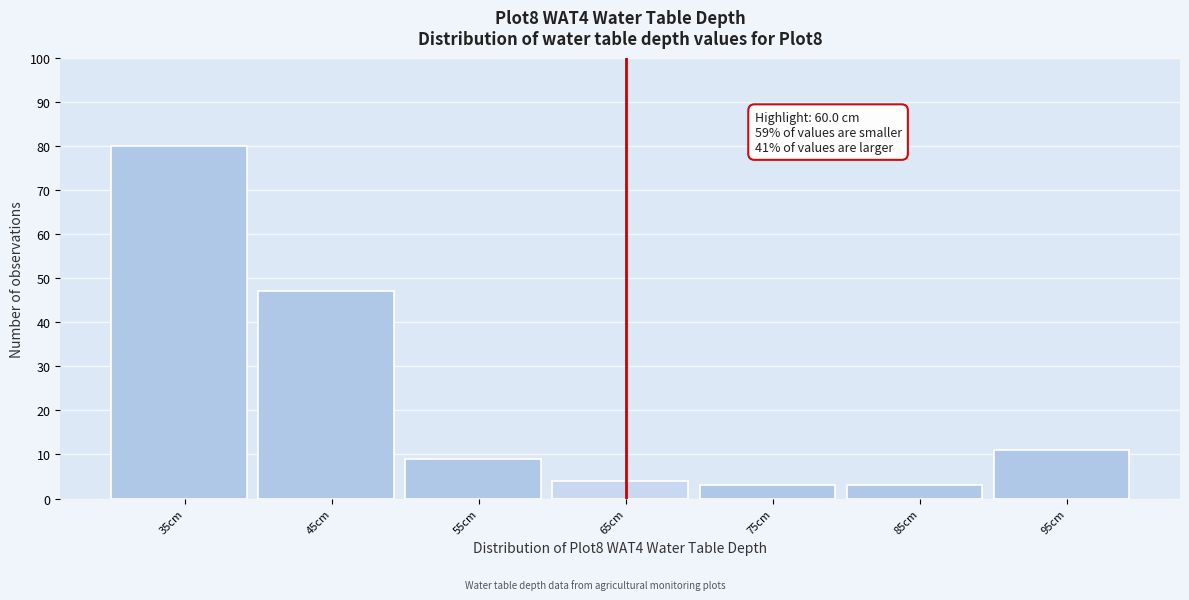

Over which range of the x-axis is the bar tallest?

30 to 40